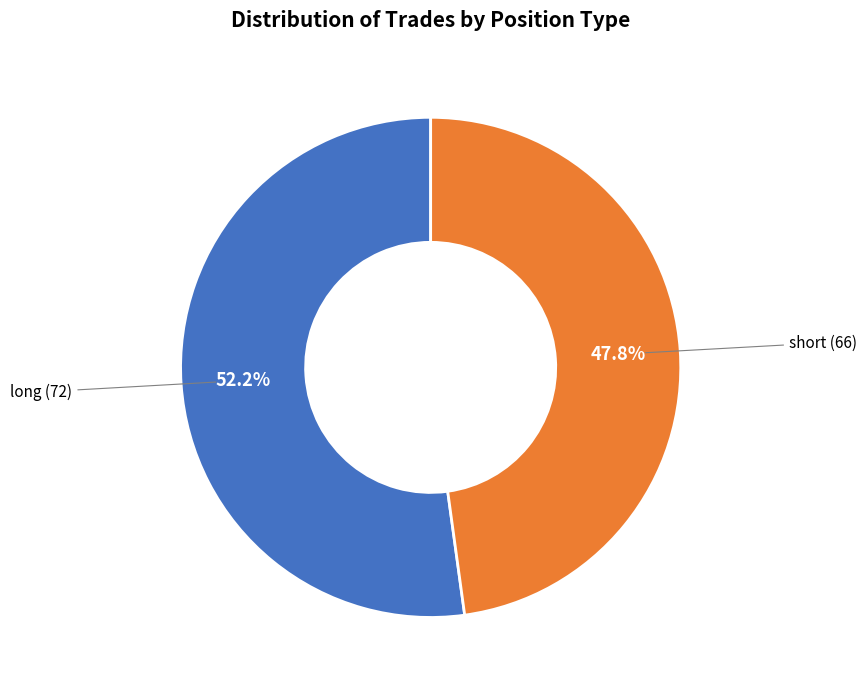

To the nearest percent, what percentage of the pie is long?

52%